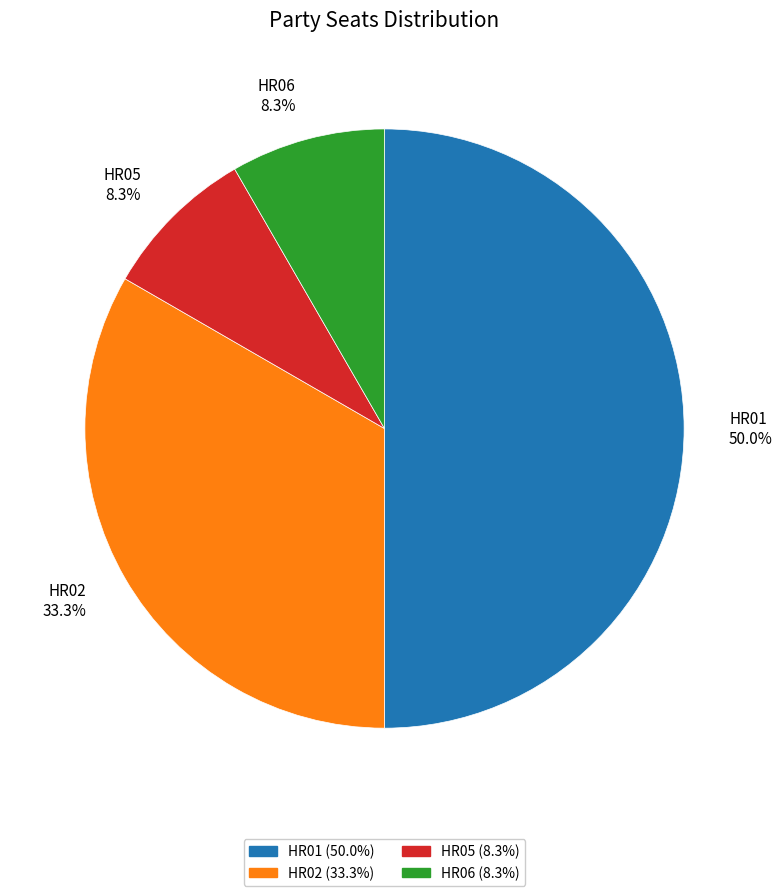

Is HR05 the majority of the pie?

No